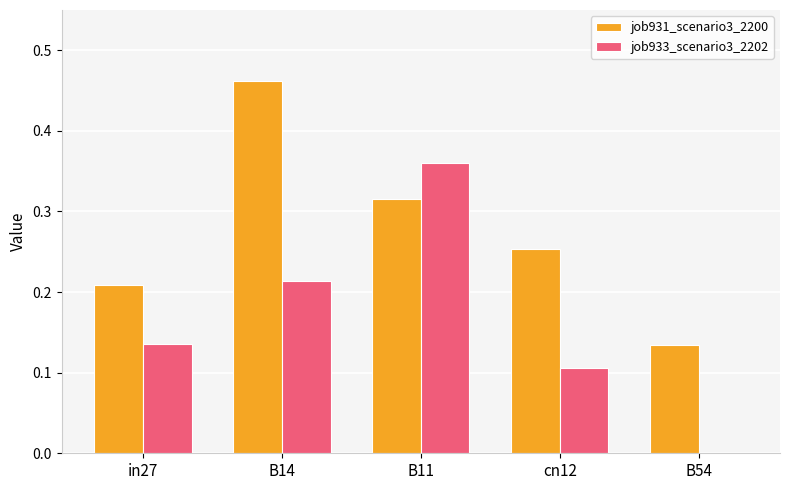

The value of job931_scenario3_2200 at cn12 is 0.1. True or false?

False